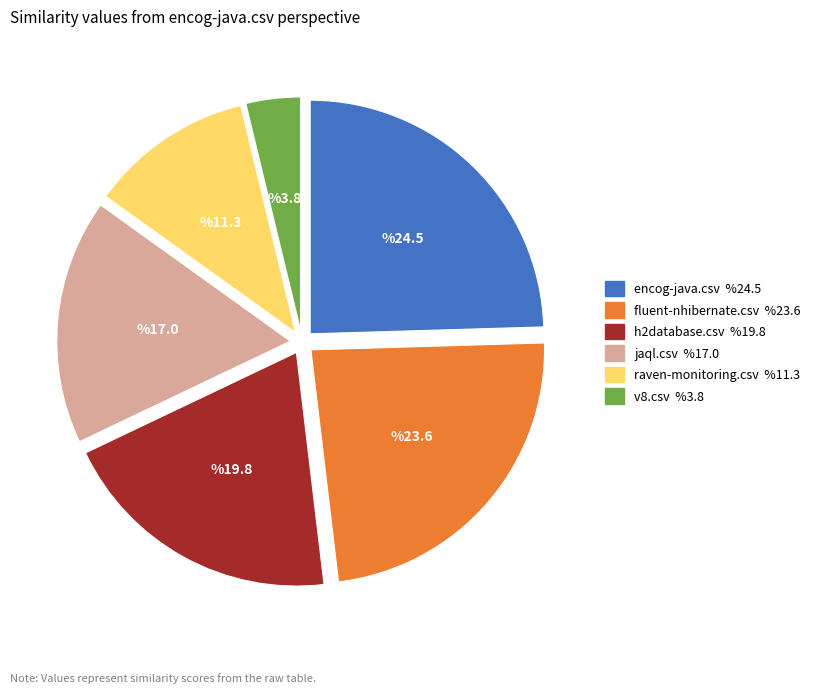

Is v8.csv the majority of the pie?

No